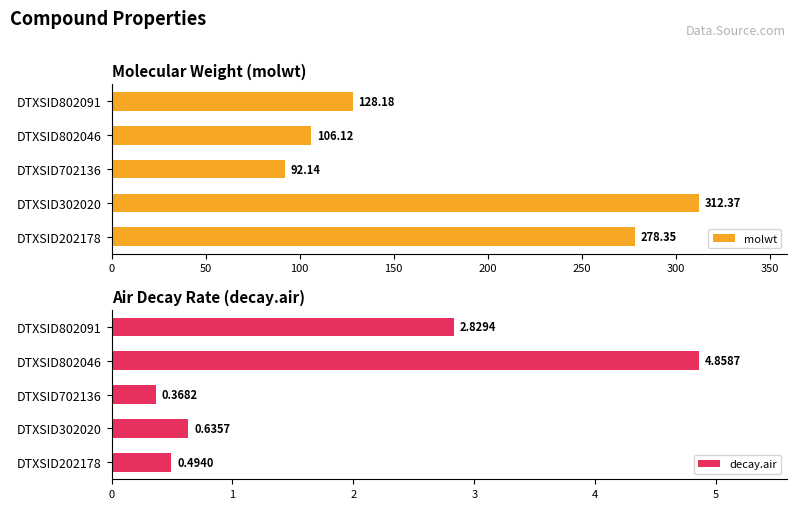

What is the difference between the maximum and minimum values in the decay.air series?

4.5